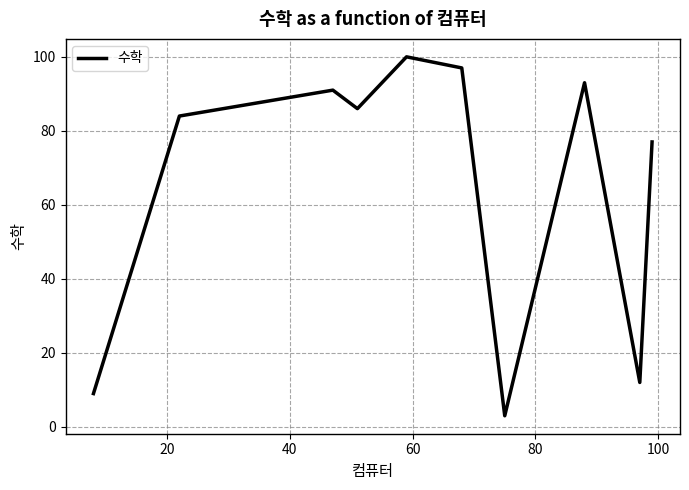

What is the difference between the maximum and minimum values?

97